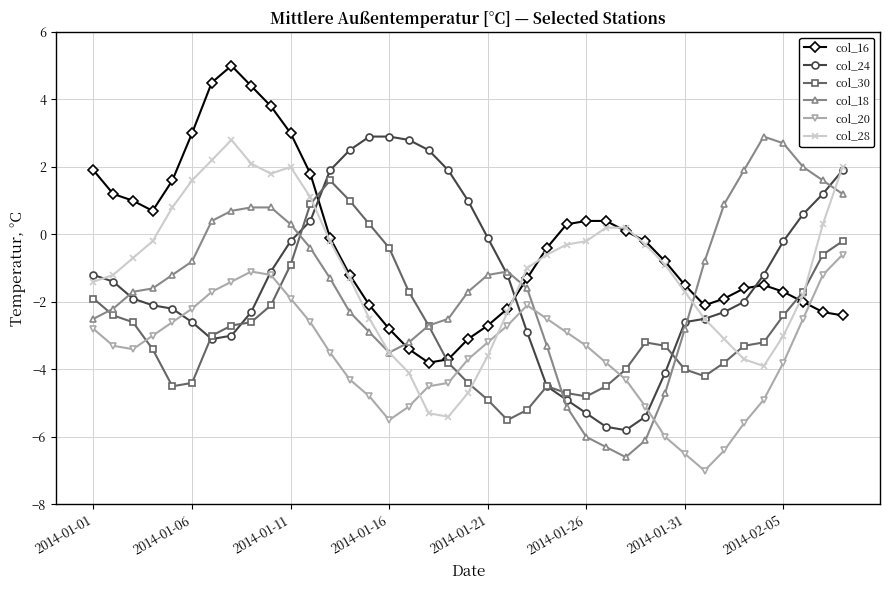

What is the value of the col_18 point at the 31st from the left?

-2.8